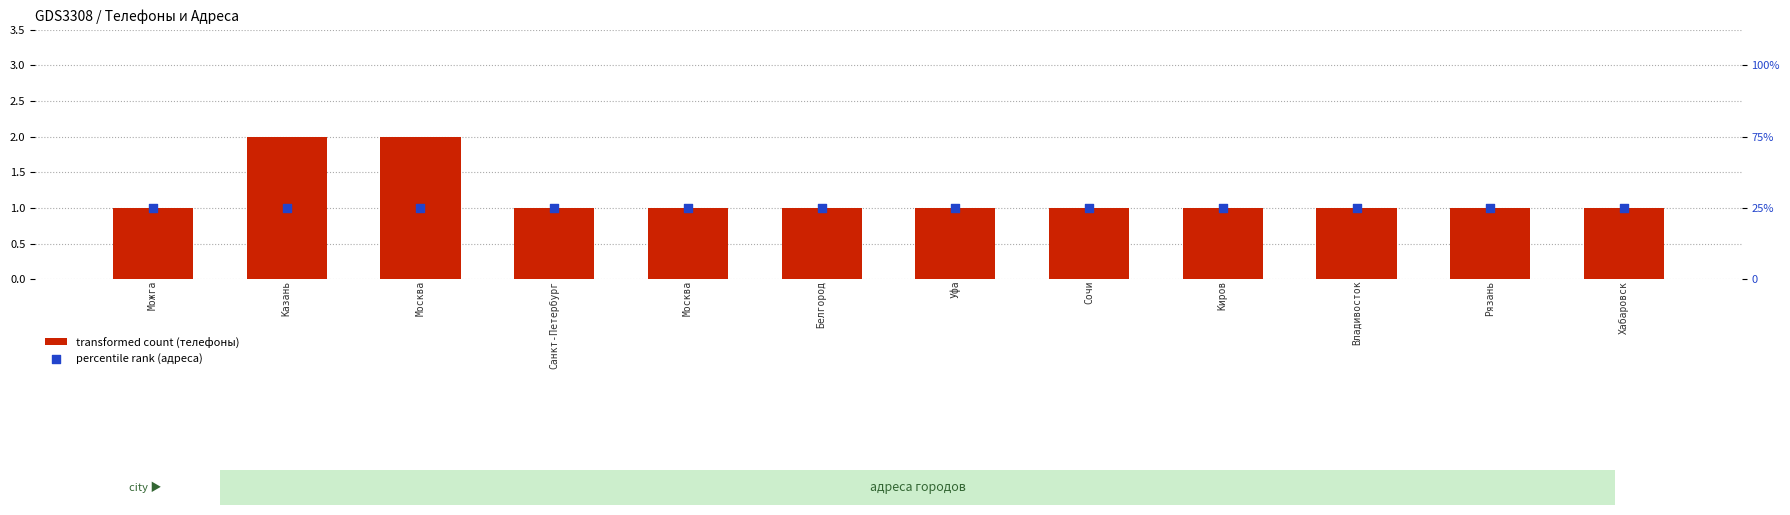

At how many categories does at least one series exceed 1?

2